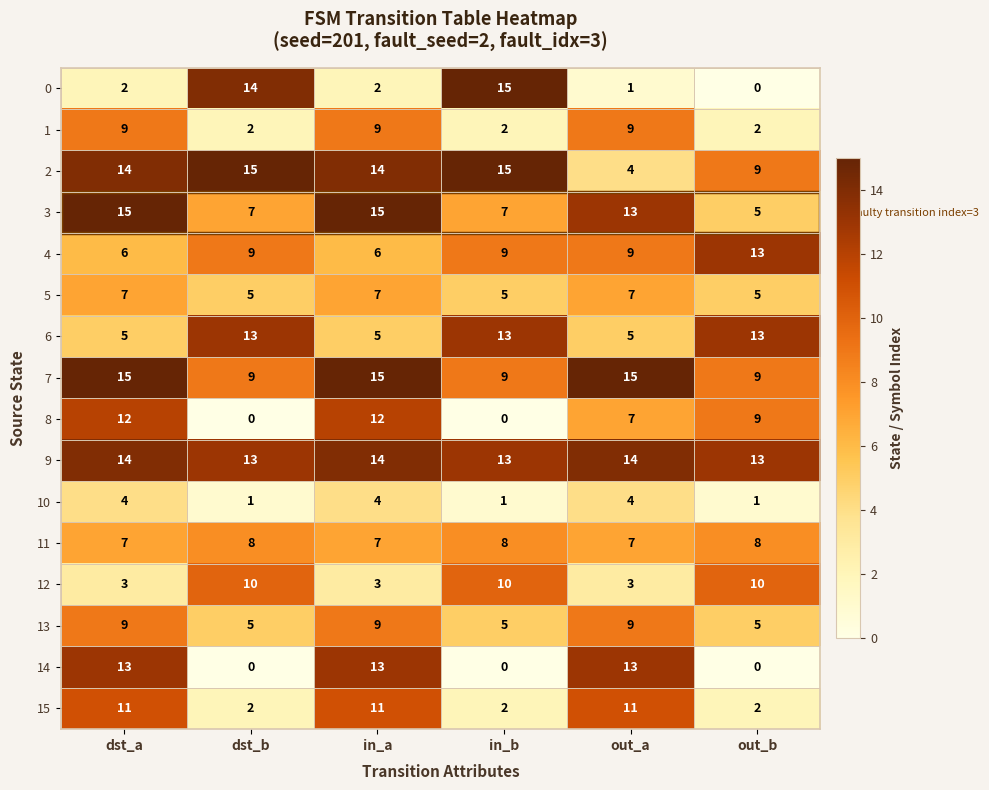

What is the total value across all series at out_a?

131